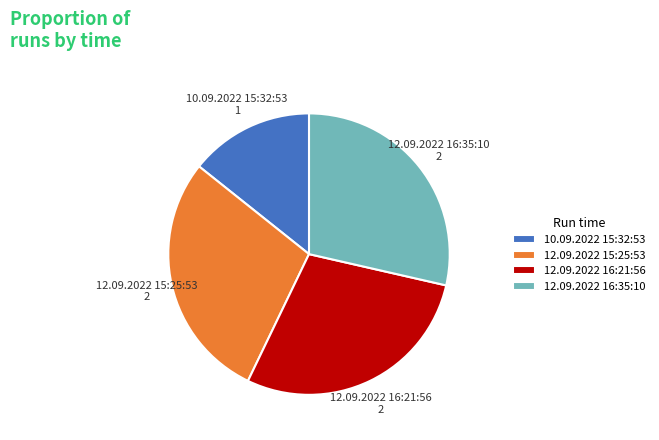

Which category has the smallest portion of the pie?

10.09.2022 15:32:53